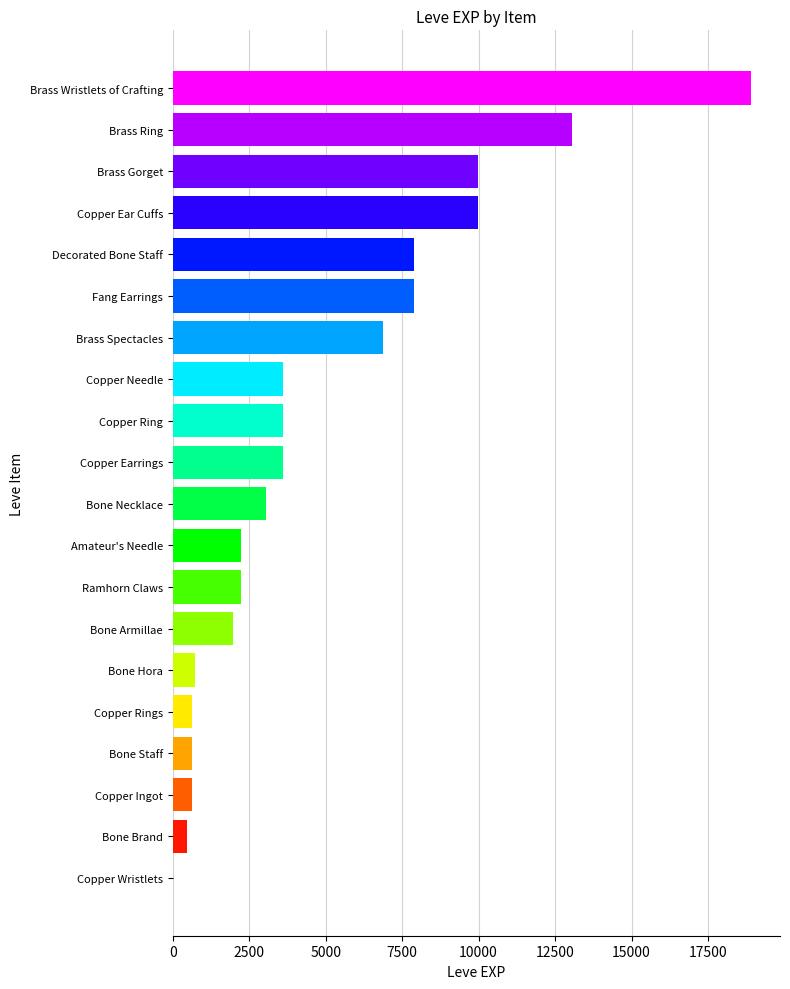

What is the change in value from Copper Needle to Copper Ear Cuffs?

+6390